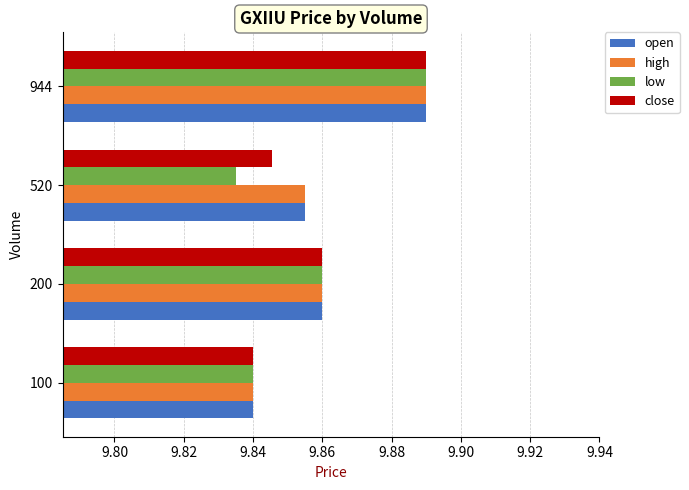

At which category is the sum across all series the highest?

944